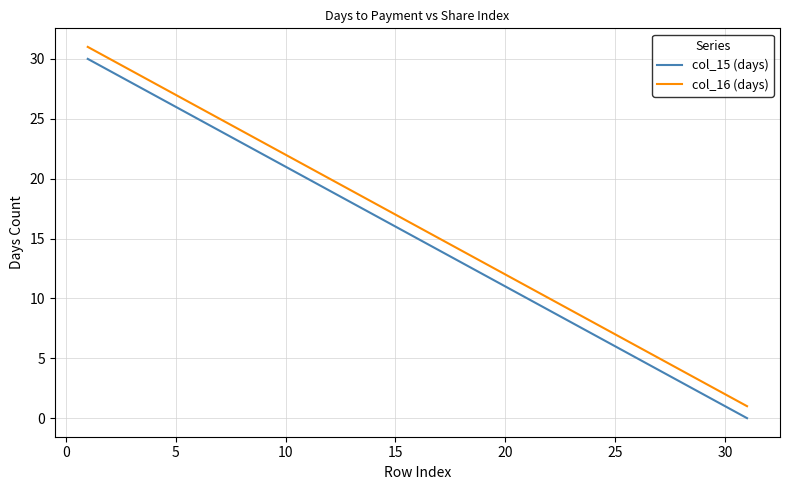

List the series in order of their overall mean, highest first.

col_16 (days), col_15 (days)